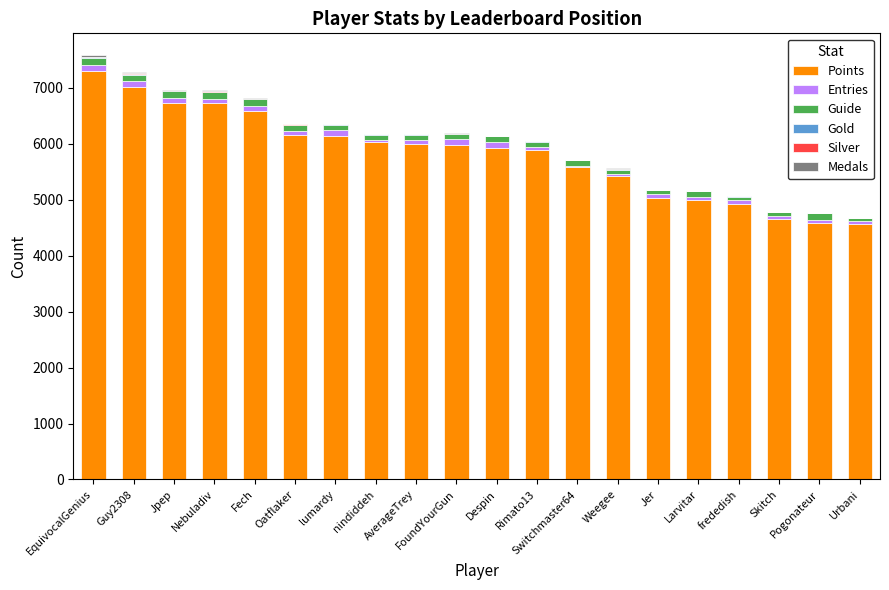

What is the highest value of the Points series?

7297